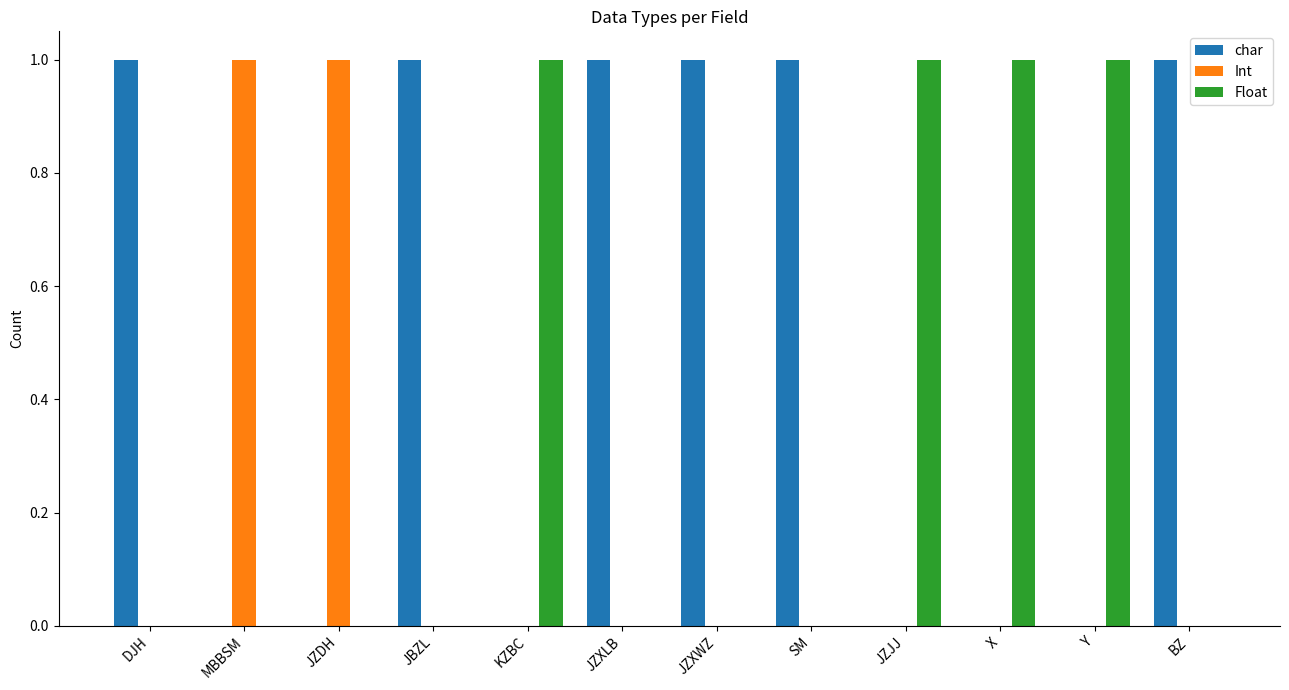

What is the sum of all char values?

6